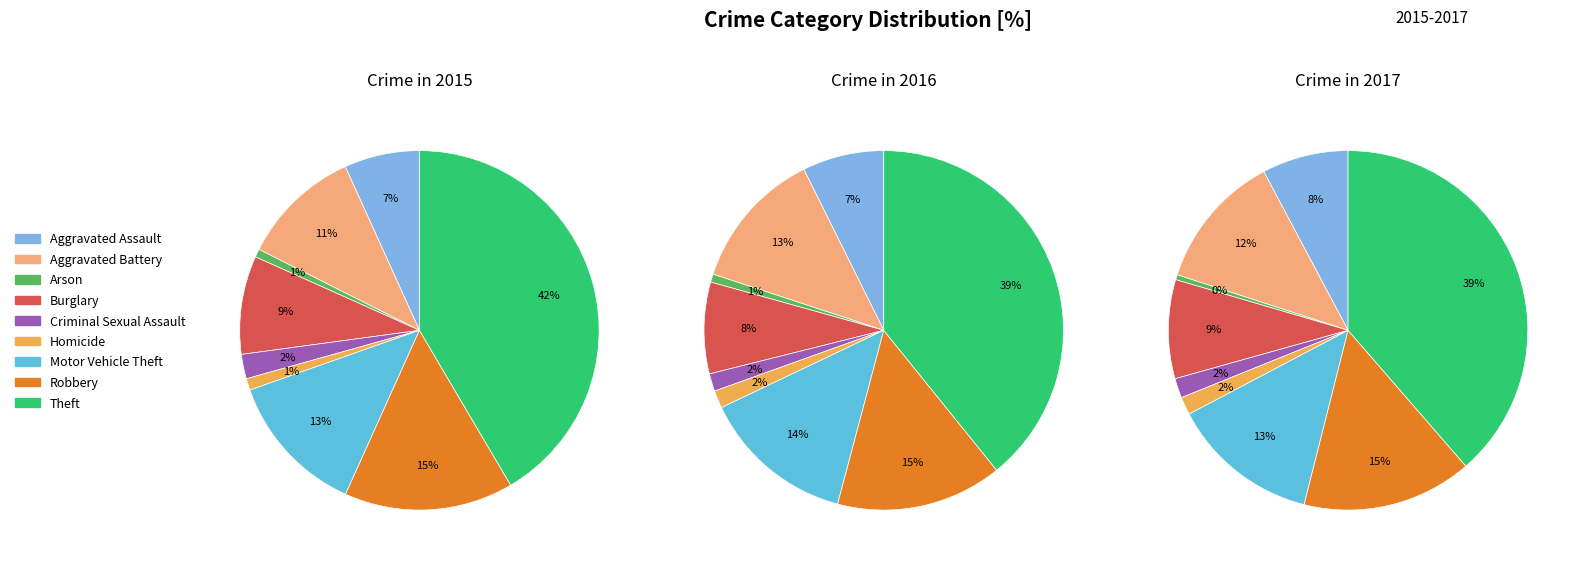

Count the number of slices in the pie.

9